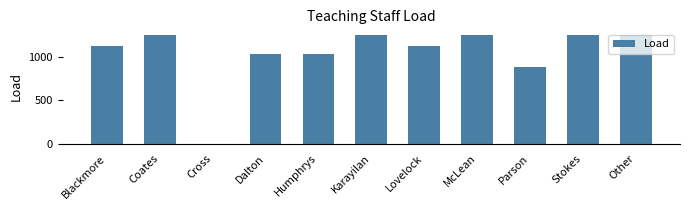

The chart shows a value of 1260 at Coates. True or false?

True